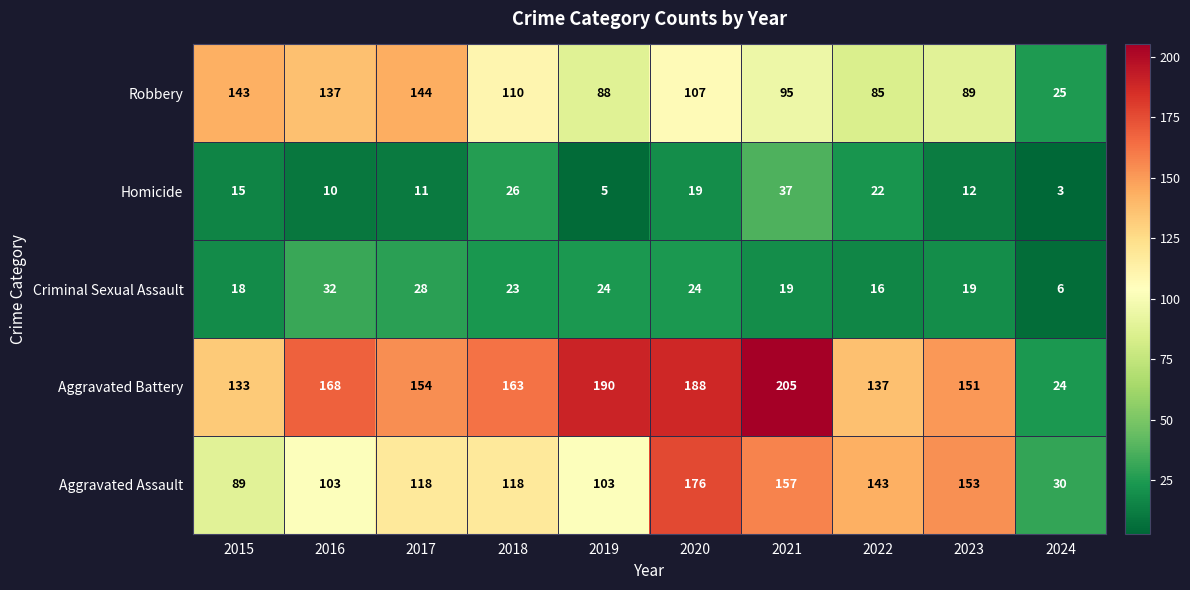

What is the greatest value displayed?

205